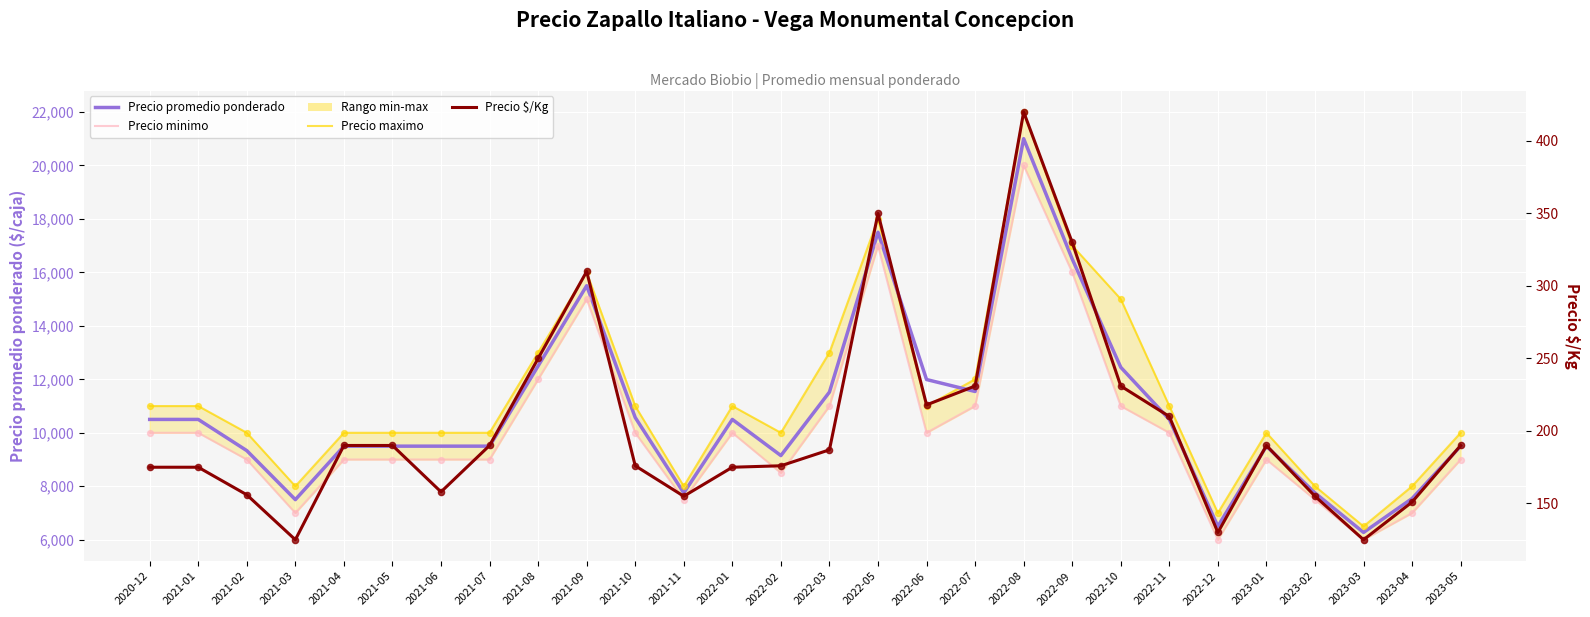

Which series contains the lowest Y value?

Precio $/Kg